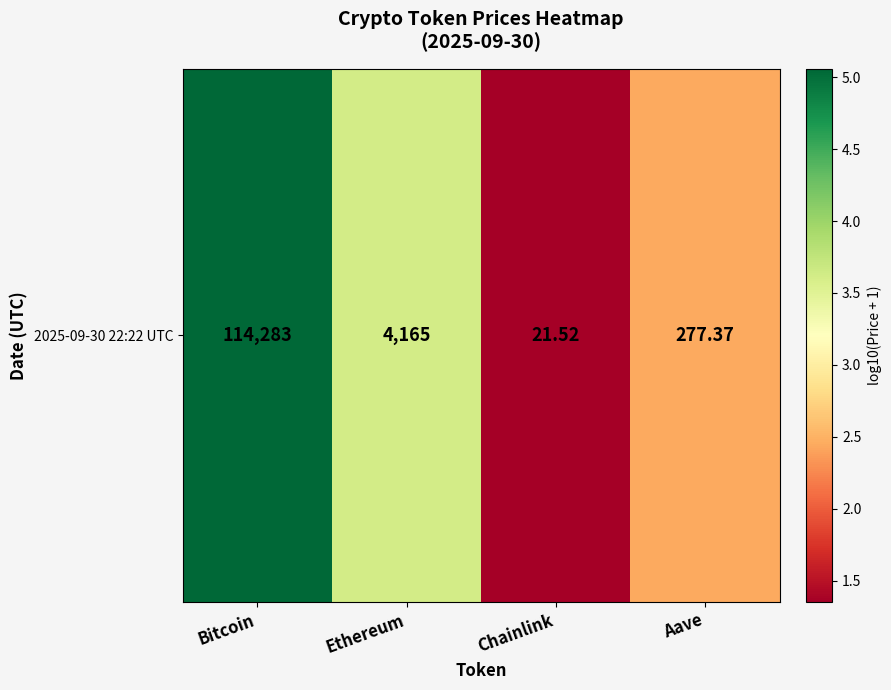

True or false: the data shows 5.1 at Bitcoin.

True